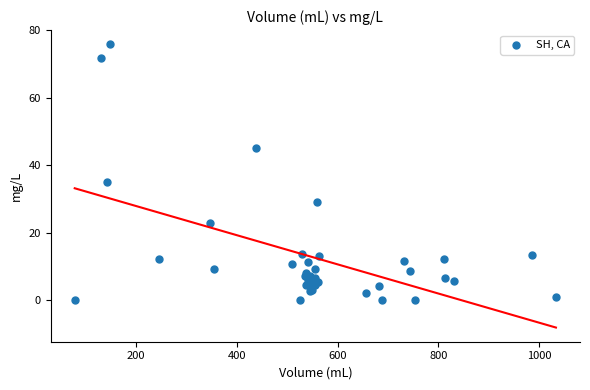

What Y value in the scatter plot is closest to 37?

35.0